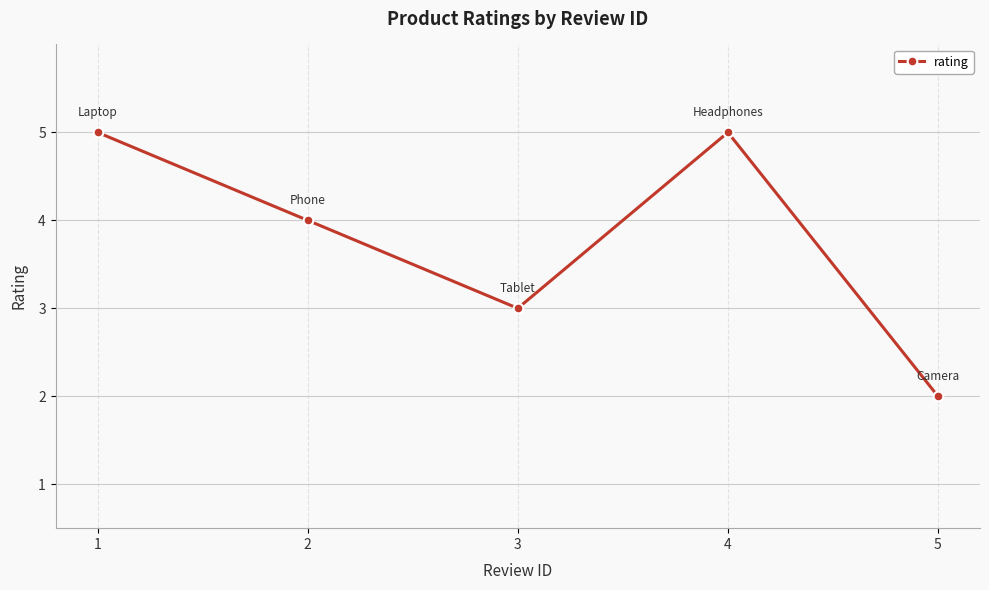

Read the value at 4.

5